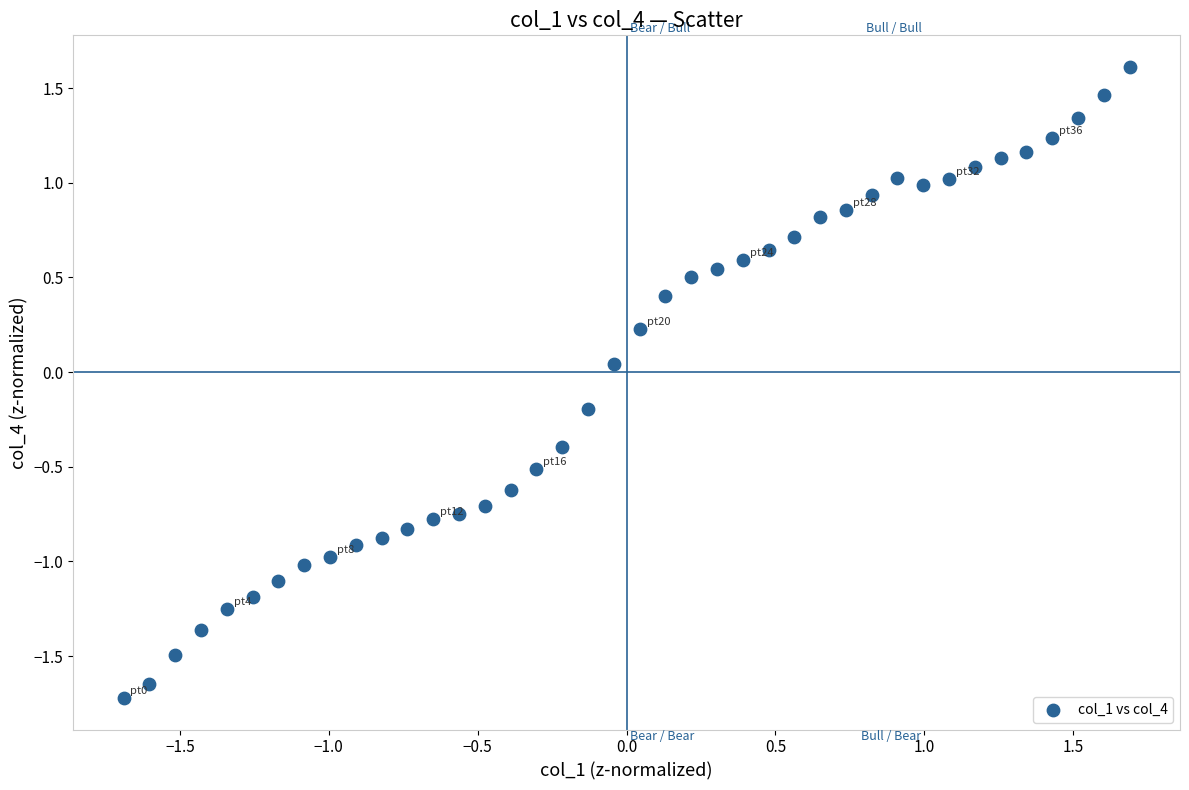

What is the range of X values (max minus min)?

3.4